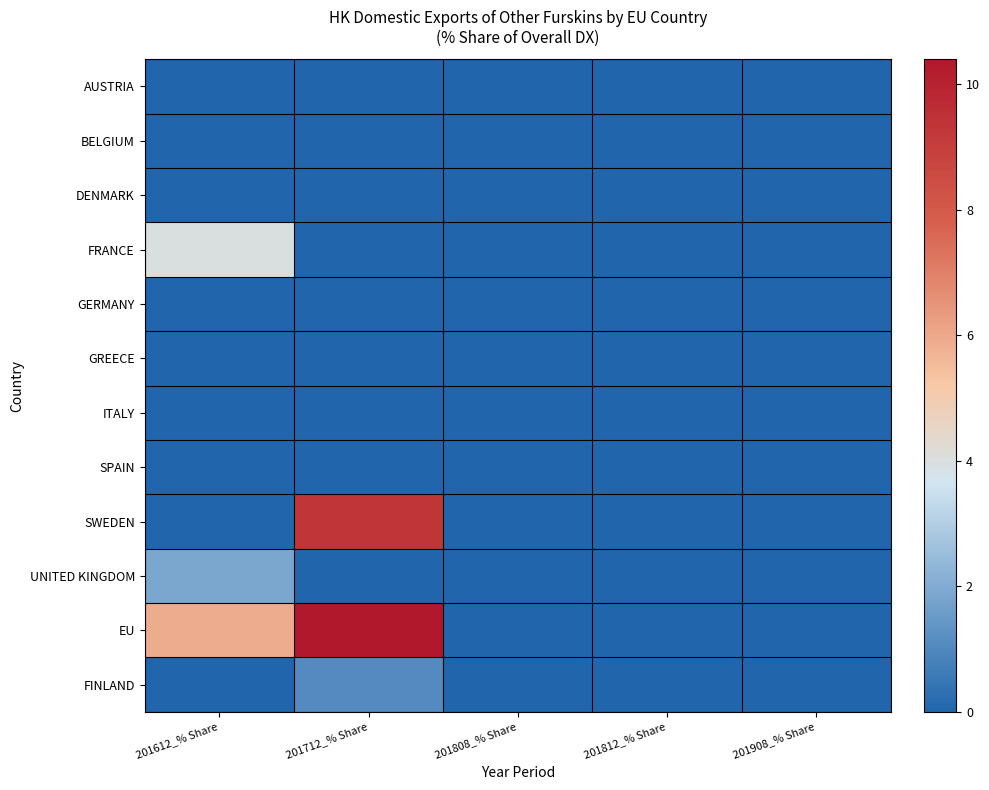

Which series has the largest total across all categories?

EU